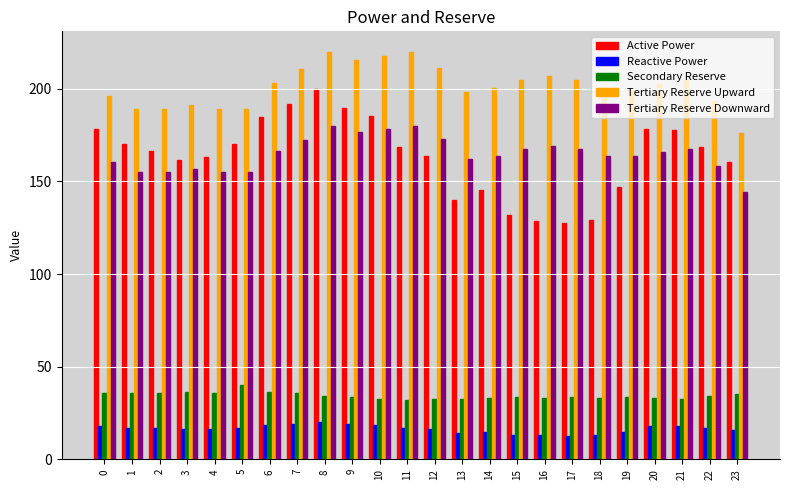

What is the sum of the Secondary Reserve values at 3 and 4?

72.1